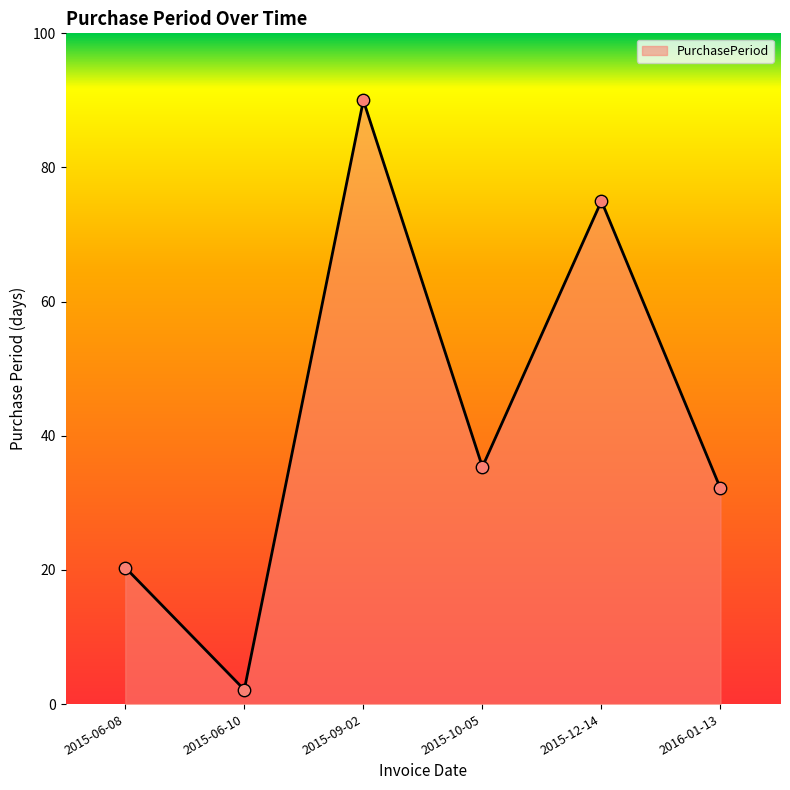

Which has a higher value, 2015-09-02 or 2016-01-13?

2015-09-02